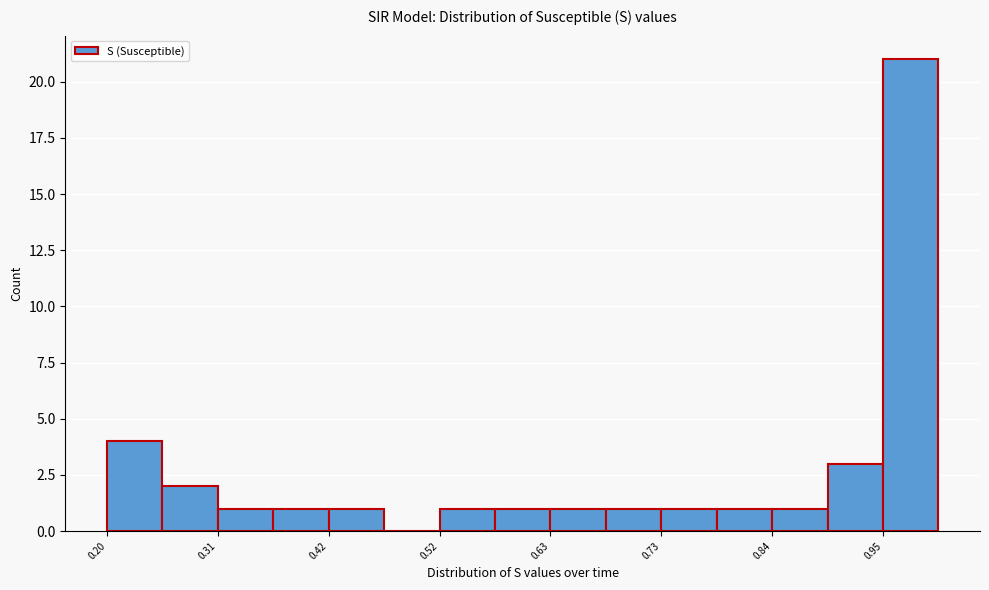

Around what value on the x-axis is the tallest bar? Give the approximate position of its centre, as read against the axis.

0.98